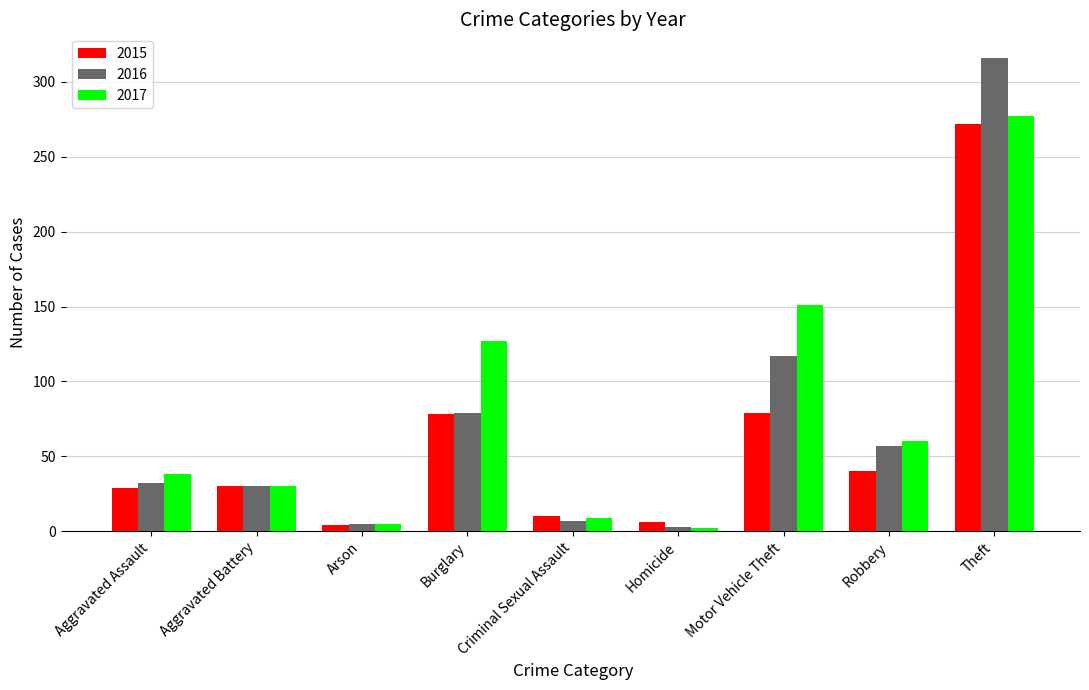

What is the difference between the 2016 values at Motor Vehicle Theft and Aggravated Battery?

87